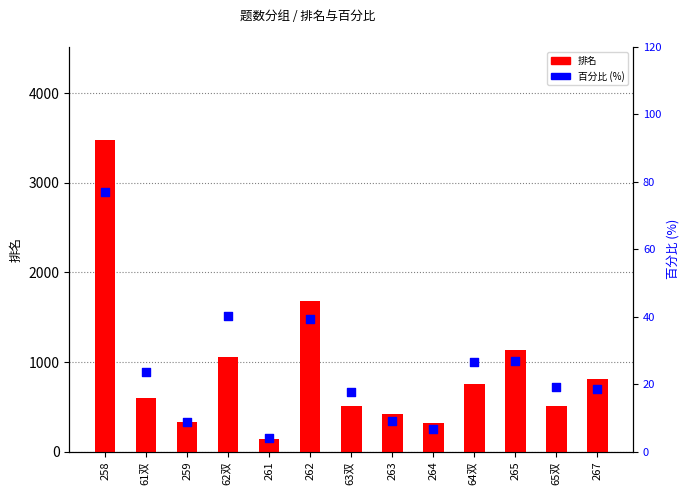

Is the value of 百分比 (%) at 267 greater than the value of 排名 at 65双?

No